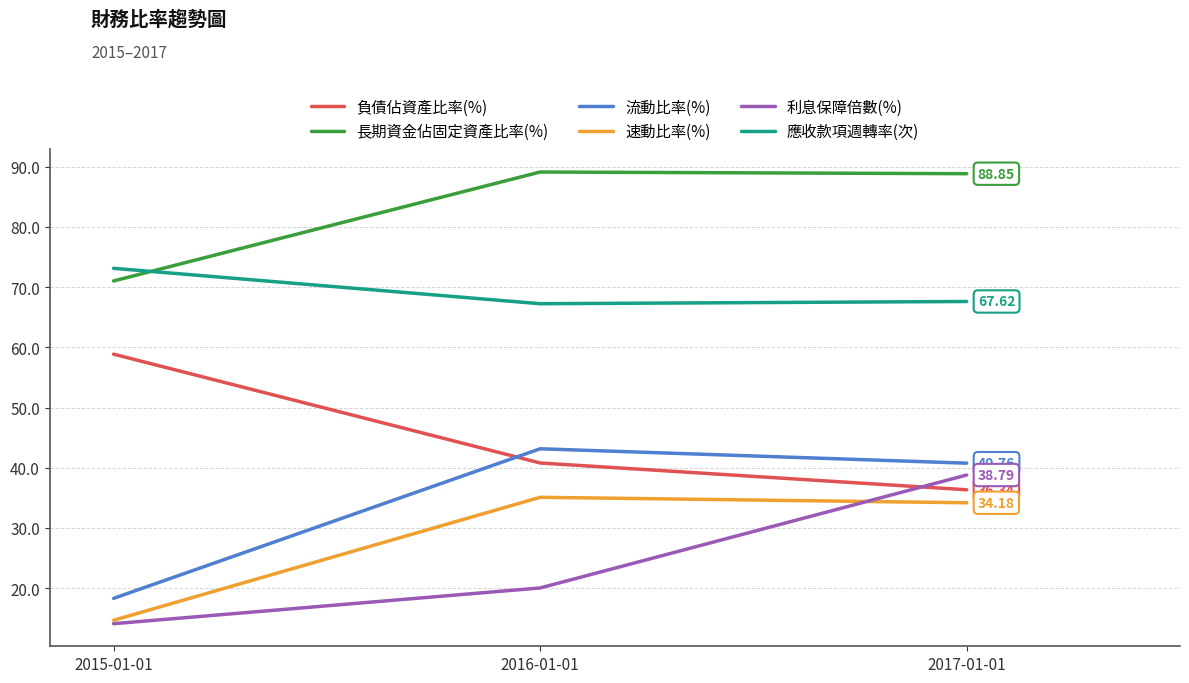

Is it true that 速動比率(%) equals 51.0 at 2016-01-01?

False